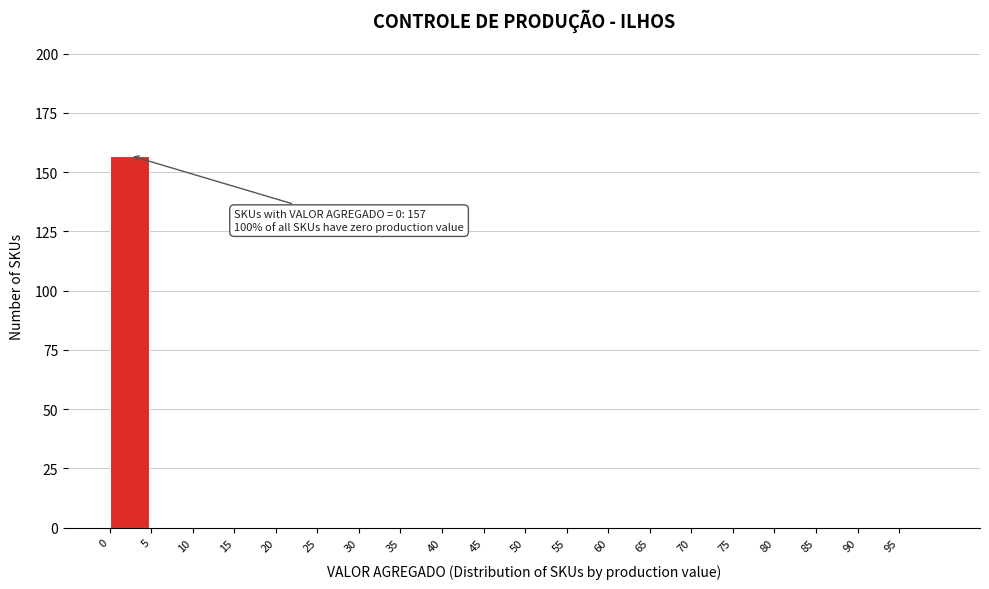

Reading right to left, list all the values displayed in this chart.

95=0	90=0	85=0	80=0	75=0	70=0	65=0	60=0	55=0	50=0	45=0	40=0	35=0	30=0	25=0	20=0	15=0	10=0	5=0	0=157